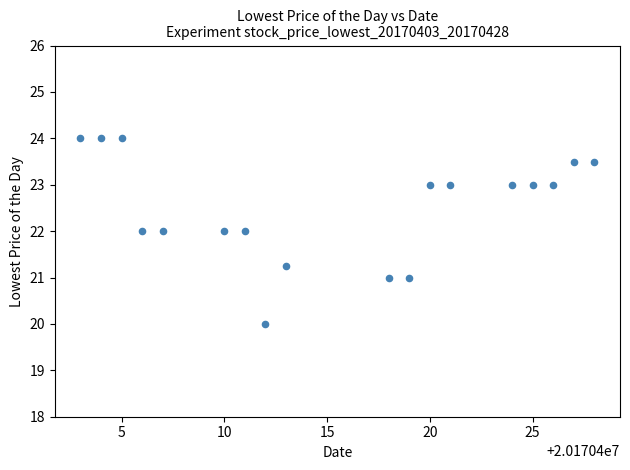

What is the range of X values (max minus min)?

25.0